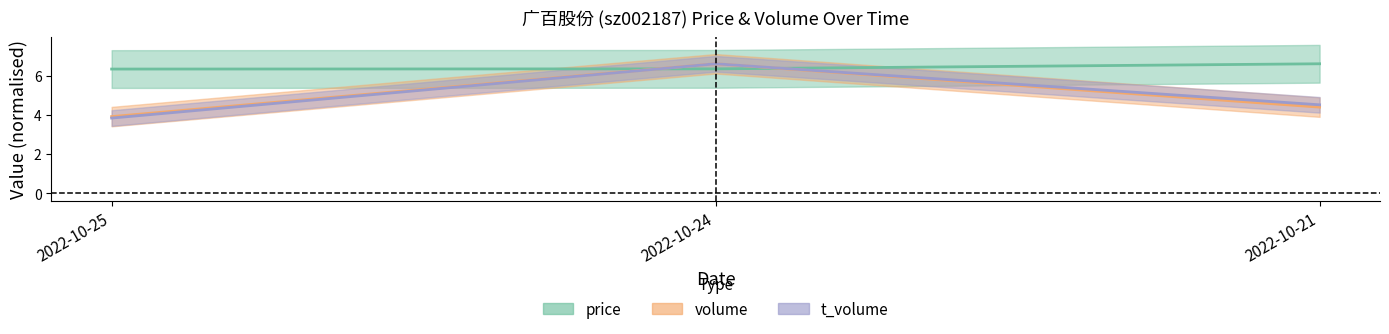

The price series shows 3.3 at 2022-10-21. True or false?

False